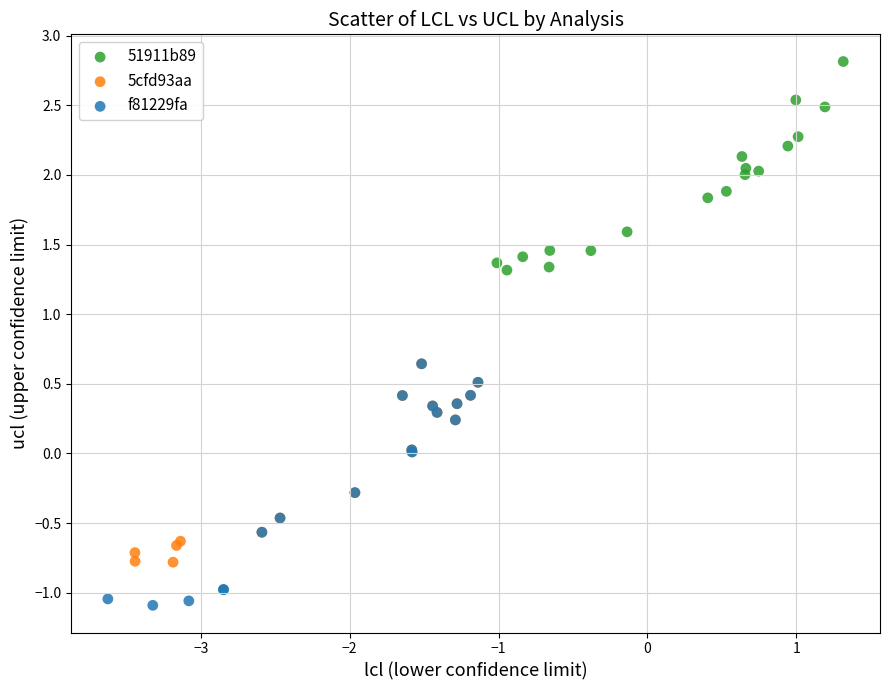

Which series contains the lowest Y value?

f81229fa